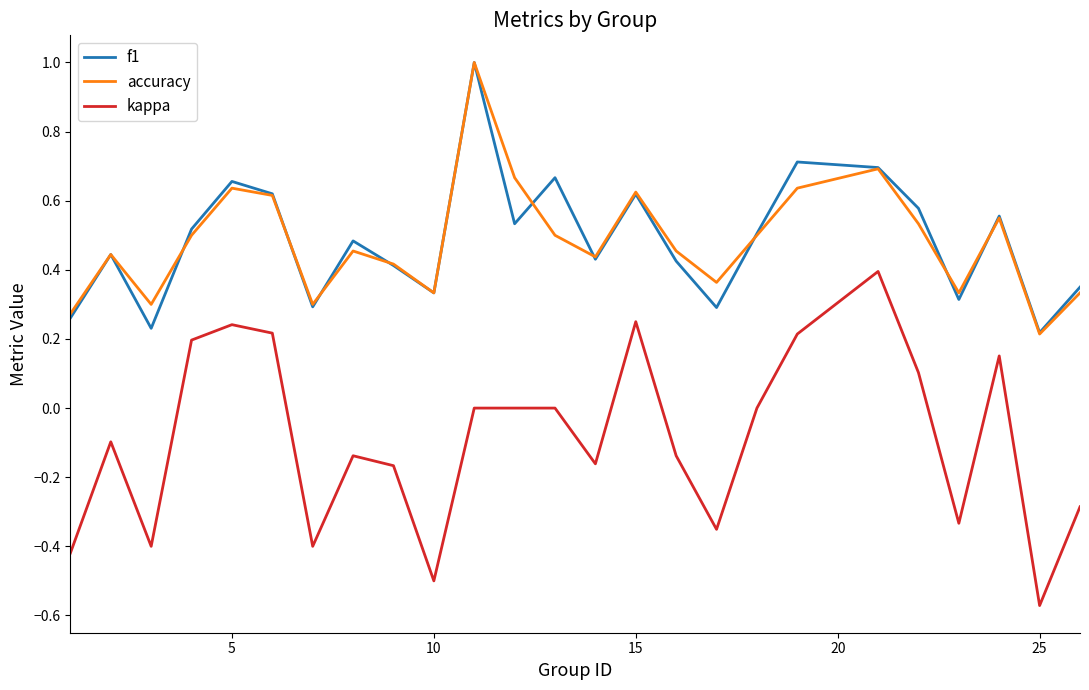

True or false: accuracy and kappa intersect in this chart.

False